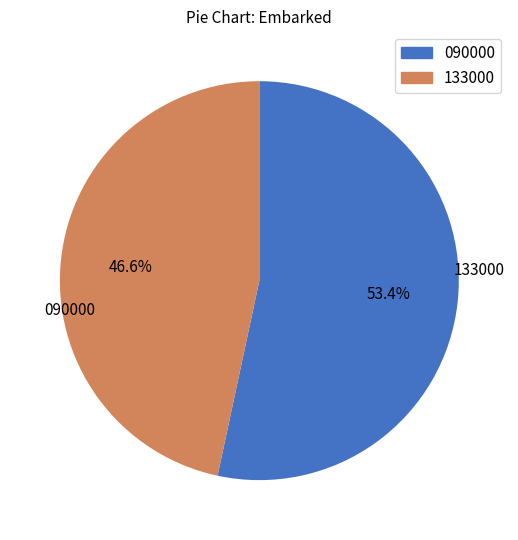

To the nearest percent, what is the average slice percentage?

50%